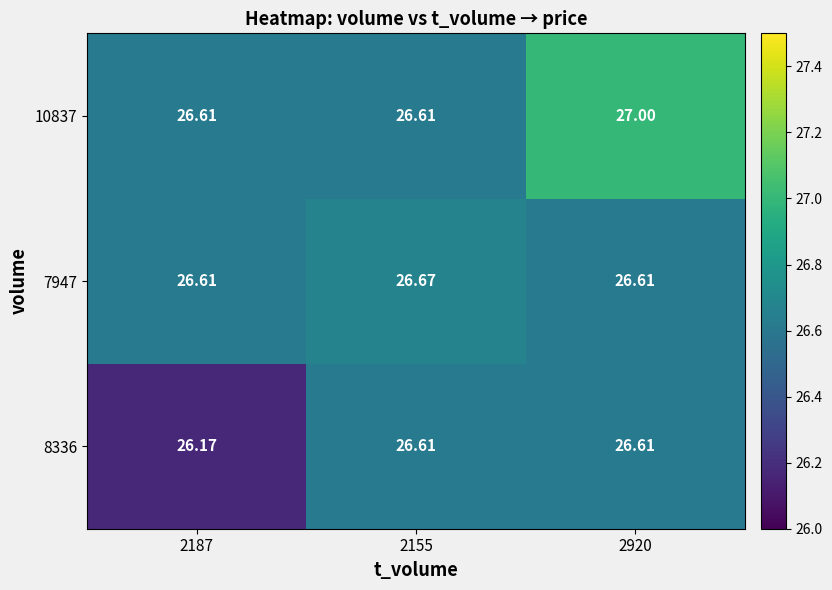

How many series are shown in this chart?

3